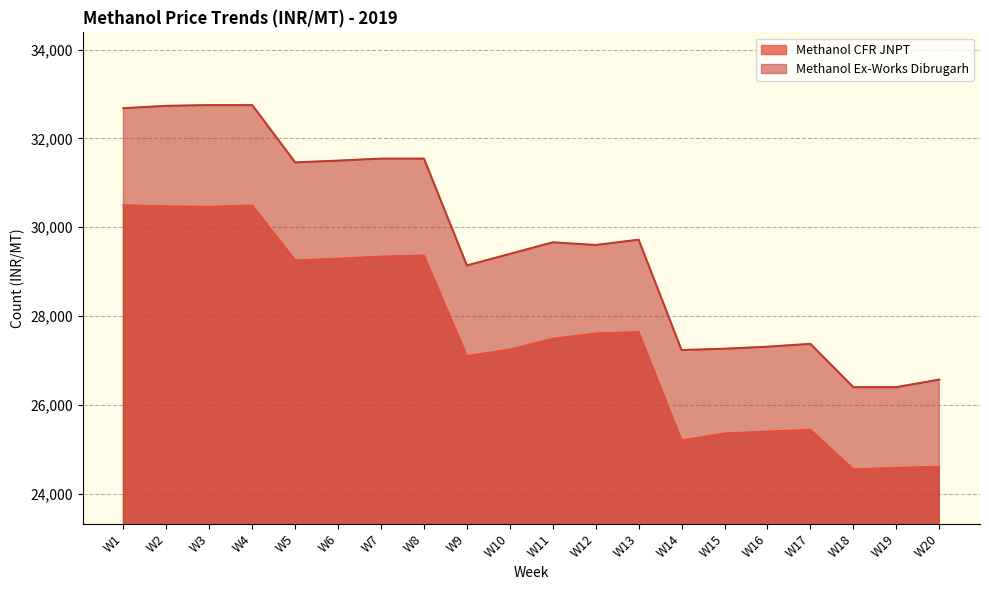

Between W12 and W15, which series saw the biggest shift?

Methanol Ex-Works Dibrugarh